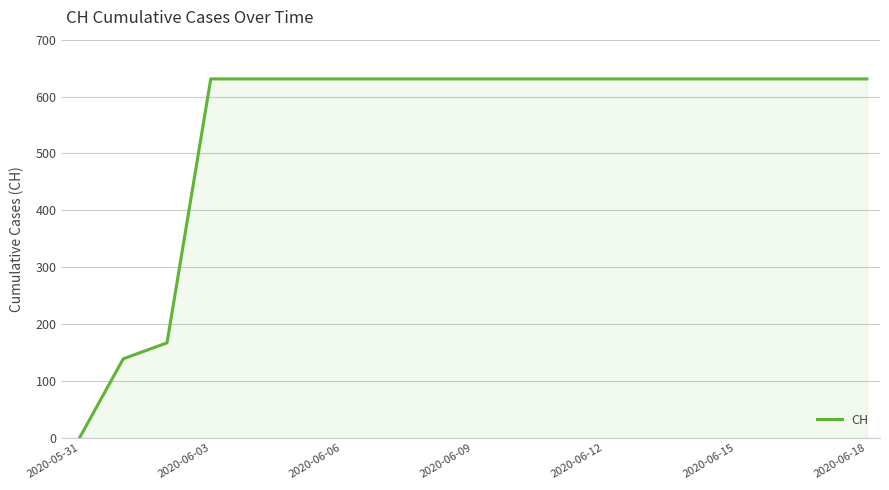

What is the maximum value shown in the chart?

631